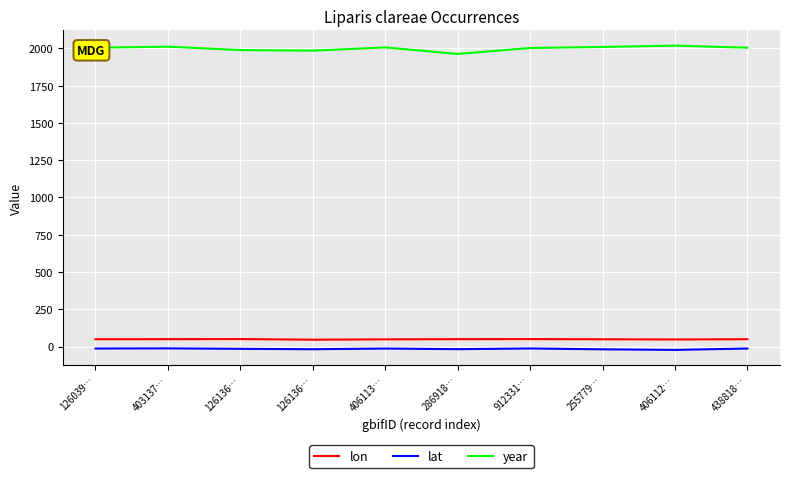

What are all the series names shown in the legend?

lon, lat, year